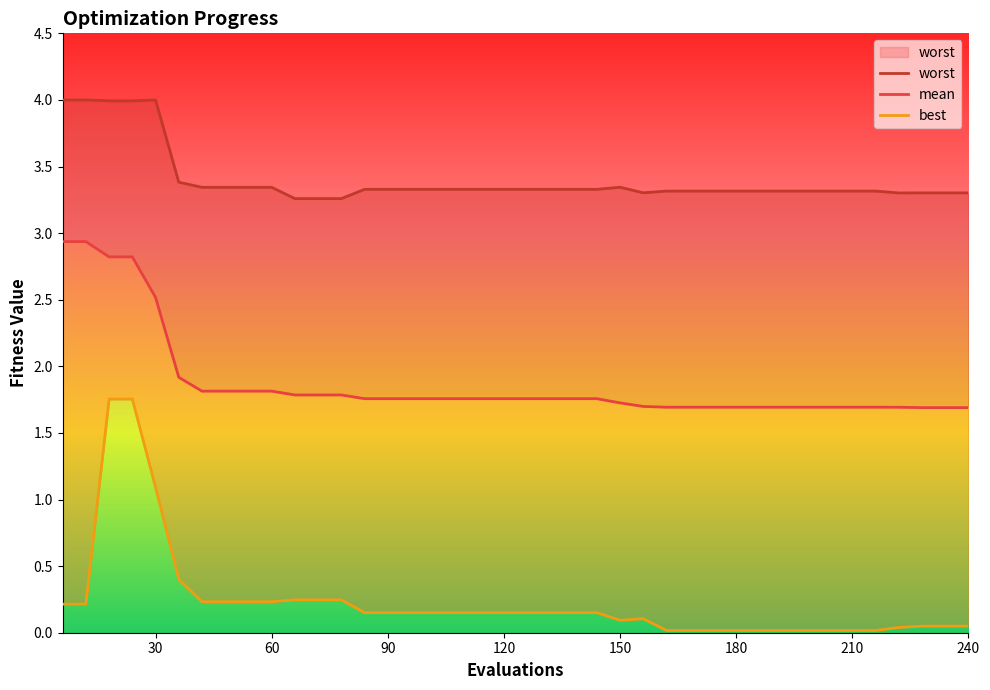

True or false: worst and best intersect in this chart.

False